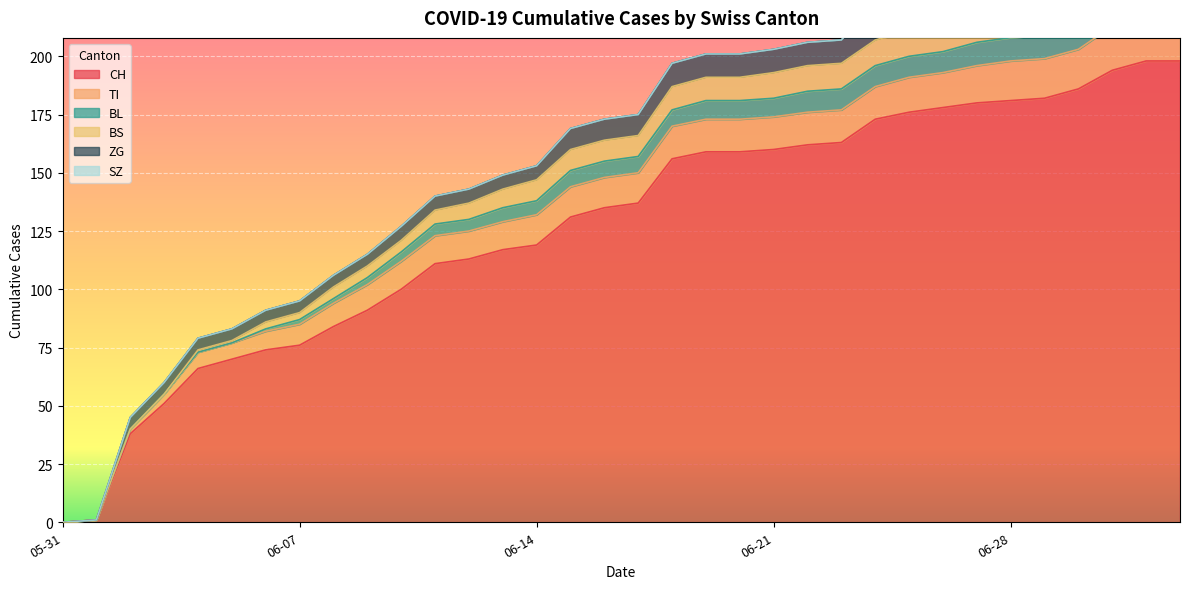

Reading left to right, list all the values displayed in this chart.

CH: 2020-05-31=0	2020-06-01=1	2020-06-02=38	2020-06-03=51	2020-06-04=66	2020-06-05=70	2020-06-06=74	2020-06-07=76	2020-06-08=84	2020-06-09=91	2020-06-10=100	2020-06-11=111	2020-06-12=113	2020-06-13=117	2020-06-14=119	2020-06-15=131	2020-06-16=135	2020-06-17=137	2020-06-18=156	2020-06-19=159	2020-06-20=159	2020-06-21=160	2020-06-22=162	2020-06-23=163	2020-06-24=173	2020-06-25=176	2020-06-26=178	2020-06-27=180	2020-06-28=181	2020-06-29=182	2020-06-30=186	2020-07-01=194	2020-07-02=198	2020-07-03=198
TI: 2020-05-31=0	2020-06-01=0	2020-06-02=2	2020-06-03=4	2020-06-04=7	2020-06-05=7	2020-06-06=8	2020-06-07=9	2020-06-08=10	2020-06-09=11	2020-06-10=12	2020-06-11=12	2020-06-12=12	2020-06-13=12	2020-06-14=13	2020-06-15=13	2020-06-16=13	2020-06-17=13	2020-06-18=14	2020-06-19=14	2020-06-20=14	2020-06-21=14	2020-06-22=14	2020-06-23=14	2020-06-24=14	2020-06-25=15	2020-06-26=15	2020-06-27=16	2020-06-28=17	2020-06-29=17	2020-06-30=17	2020-07-01=19	2020-07-02=20	2020-07-03=20
BL: 2020-05-31=0	2020-06-01=0	2020-06-02=0	2020-06-03=0	2020-06-04=0	2020-06-05=0	2020-06-06=1	2020-06-07=2	2020-06-08=2	2020-06-09=3	2020-06-10=4	2020-06-11=5	2020-06-12=5	2020-06-13=6	2020-06-14=6	2020-06-15=7	2020-06-16=7	2020-06-17=7	2020-06-18=7	2020-06-19=8	2020-06-20=8	2020-06-21=8	2020-06-22=9	2020-06-23=9	2020-06-24=9	2020-06-25=9	2020-06-26=9	2020-06-27=10	2020-06-28=10	2020-06-29=10	2020-06-30=10	2020-07-01=11	2020-07-02=11	2020-07-03=11
BS: 2020-05-31=0	2020-06-01=0	2020-06-02=0	2020-06-03=0	2020-06-04=1	2020-06-05=1	2020-06-06=3	2020-06-07=3	2020-06-08=5	2020-06-09=5	2020-06-10=5	2020-06-11=6	2020-06-12=7	2020-06-13=8	2020-06-14=9	2020-06-15=9	2020-06-16=9	2020-06-17=9	2020-06-18=10	2020-06-19=10	2020-06-20=10	2020-06-21=11	2020-06-22=11	2020-06-23=11	2020-06-24=11	2020-06-25=11	2020-06-26=11	2020-06-27=11	2020-06-28=11	2020-06-29=11	2020-06-30=12	2020-07-01=12	2020-07-02=12	2020-07-03=12
ZG: 2020-05-31=0	2020-06-01=0	2020-06-02=5	2020-06-03=5	2020-06-04=5	2020-06-05=5	2020-06-06=5	2020-06-07=5	2020-06-08=5	2020-06-09=5	2020-06-10=6	2020-06-11=6	2020-06-12=6	2020-06-13=6	2020-06-14=6	2020-06-15=9	2020-06-16=9	2020-06-17=9	2020-06-18=10	2020-06-19=10	2020-06-20=10	2020-06-21=10	2020-06-22=10	2020-06-23=10	2020-06-24=16	2020-06-25=16	2020-06-26=18	2020-06-27=18	2020-06-28=18	2020-06-29=18	2020-06-30=19	2020-07-01=22	2020-07-02=22	2020-07-03=22
SZ: 2020-05-31=0	2020-06-01=0	2020-06-02=0	2020-06-03=0	2020-06-04=0	2020-06-05=0	2020-06-06=0	2020-06-07=0	2020-06-08=0	2020-06-09=0	2020-06-10=0	2020-06-11=0	2020-06-12=0	2020-06-13=0	2020-06-14=0	2020-06-15=0	2020-06-16=0	2020-06-17=0	2020-06-18=0	2020-06-19=0	2020-06-20=0	2020-06-21=0	2020-06-22=0	2020-06-23=0	2020-06-24=0	2020-06-25=0	2020-06-26=0	2020-06-27=0	2020-06-28=0	2020-06-29=0	2020-06-30=4	2020-07-01=6	2020-07-02=9	2020-07-03=9